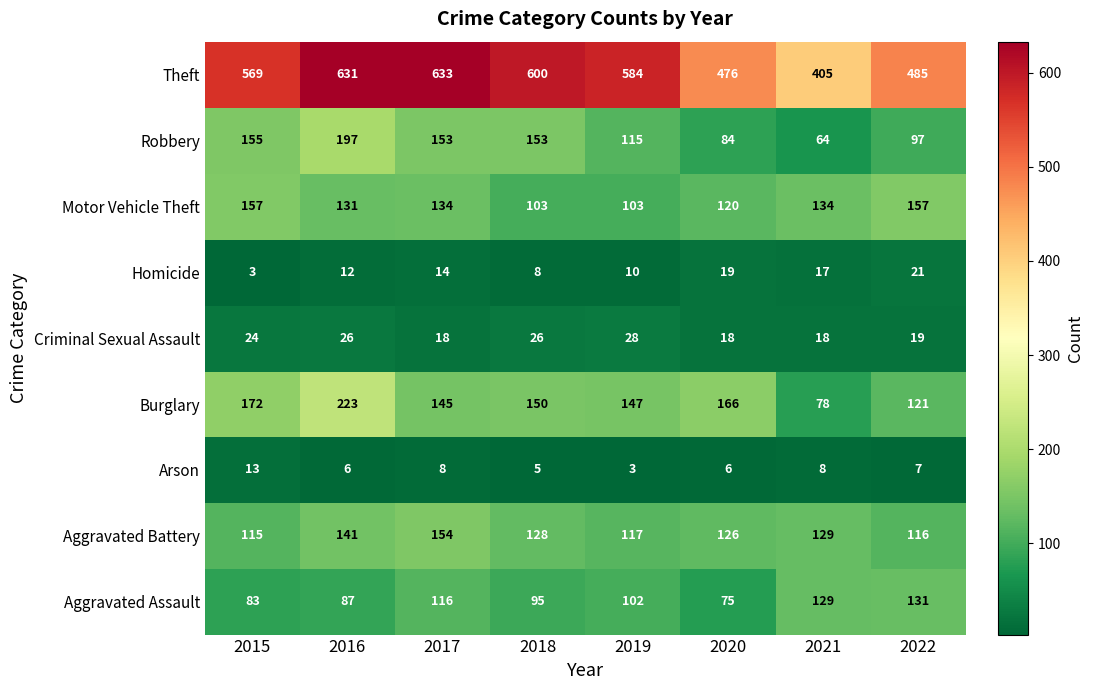

Rank the series at 2020 from lowest to highest value.

Arson, Criminal Sexual Assault, Homicide, Aggravated Assault, Robbery, Motor Vehicle Theft, Aggravated Battery, Burglary, Theft